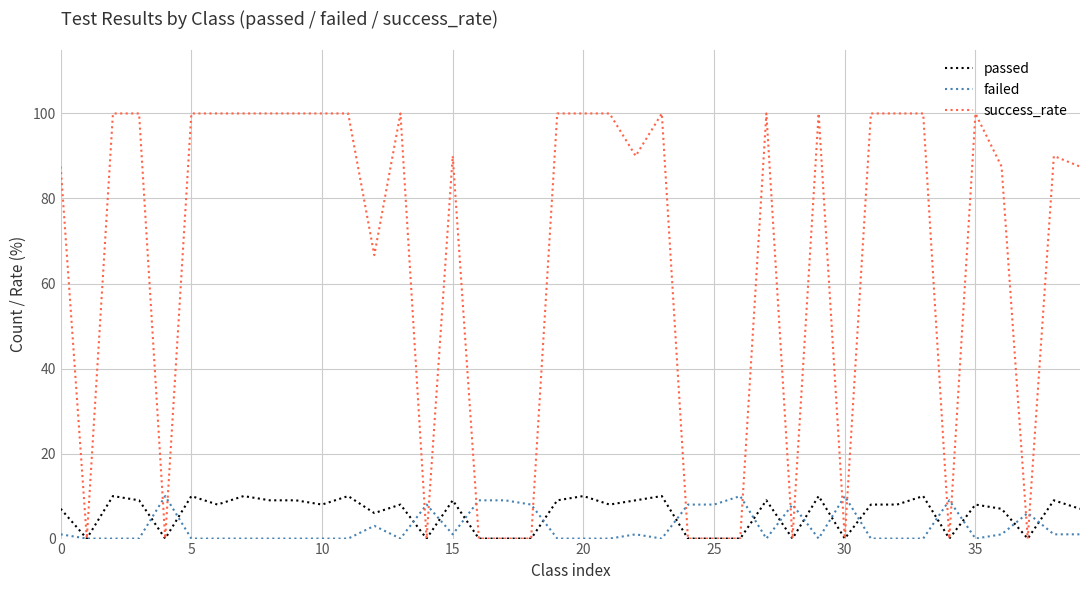

Which series has the largest range (max minus min)?

success_rate